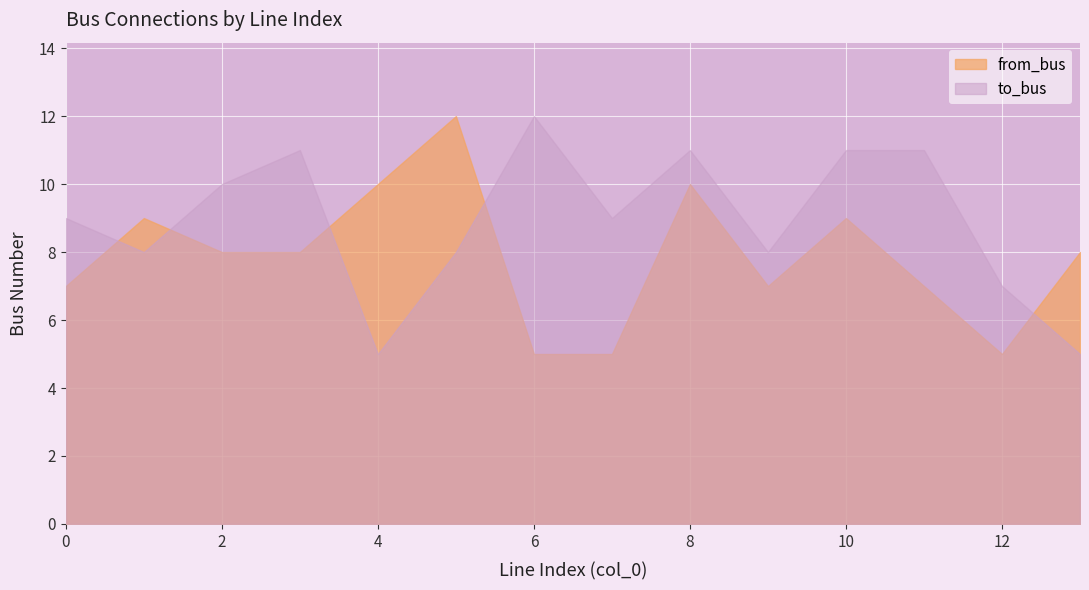

Where does the to_bus series first go above 9?

2